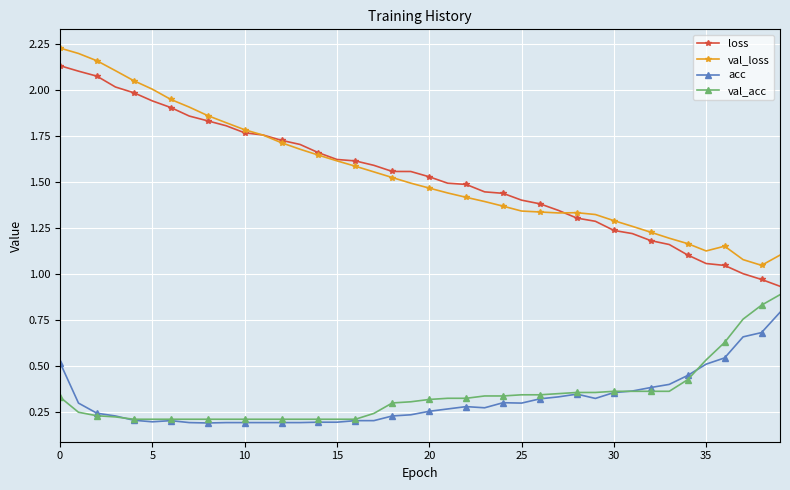

True or false: val_loss has more than 0 interior local peaks.

True